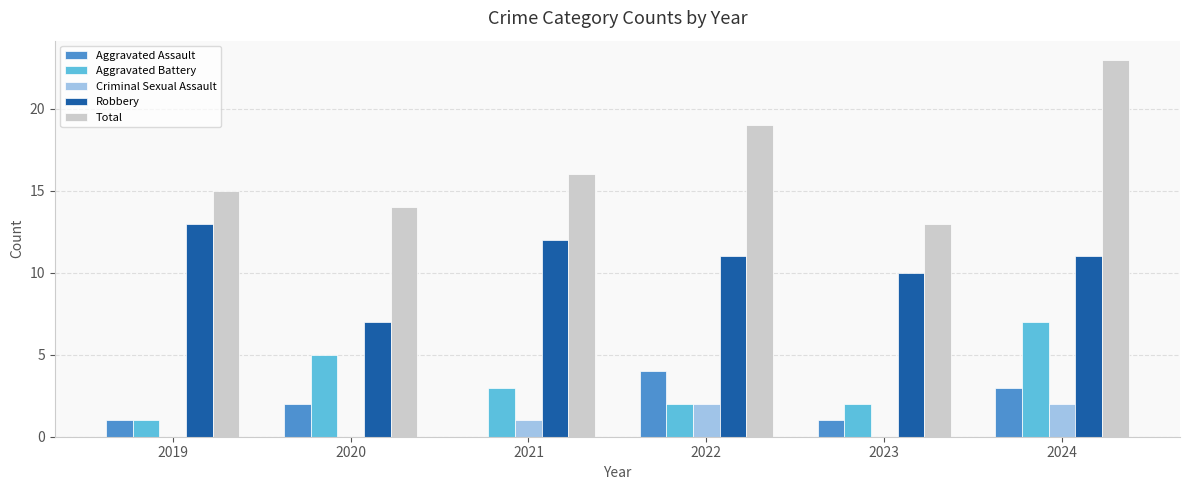

What is the sum of the Criminal Sexual Assault values at 2024 and 2021?

3